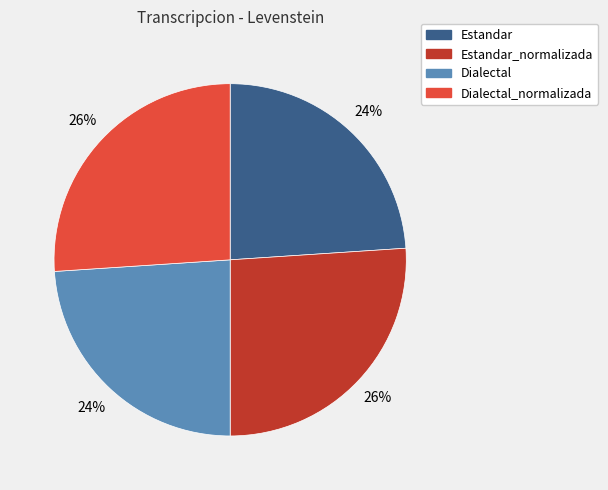

How many slices are in this pie chart?

4